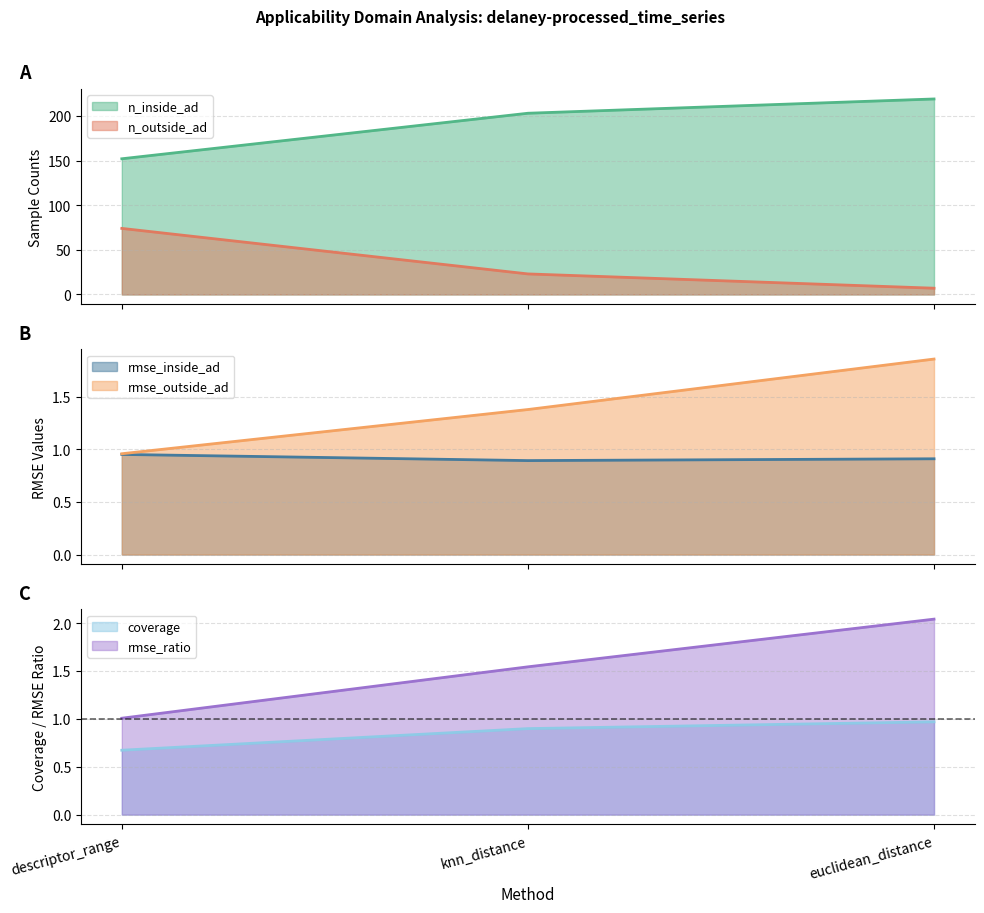

Rank the series at descriptor_range from highest to lowest value.

n_inside_ad, n_outside_ad, rmse_ratio, rmse_outside_ad, rmse_inside_ad, coverage